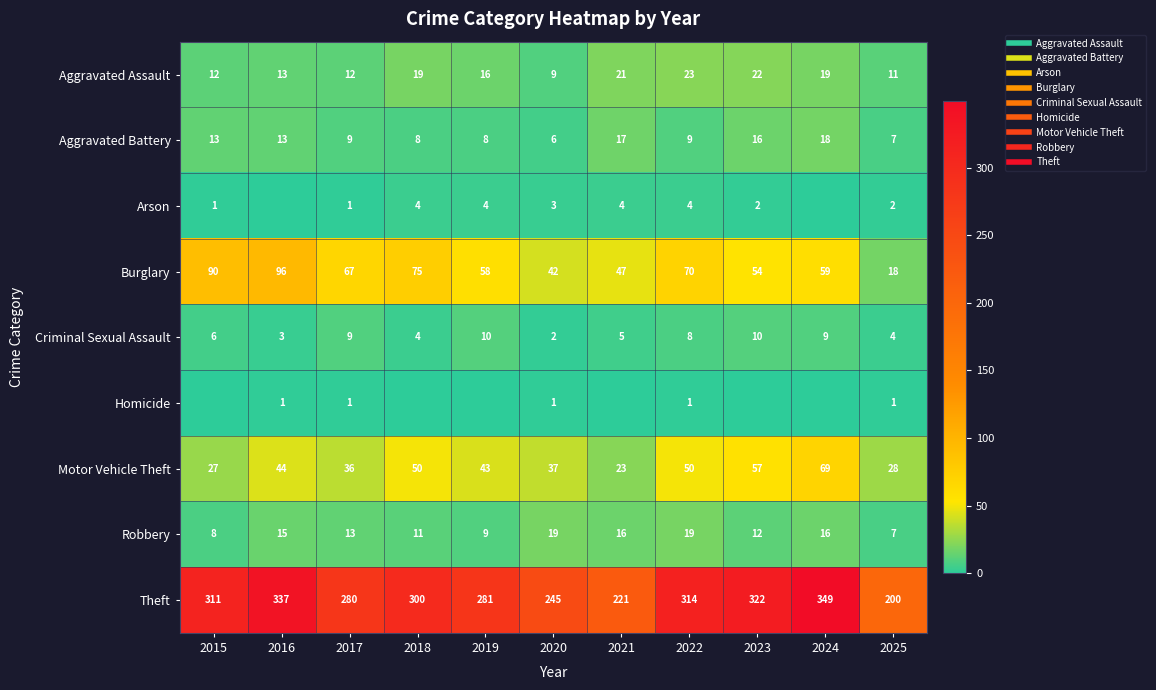

At how many categories does at least one series exceed 191?

11